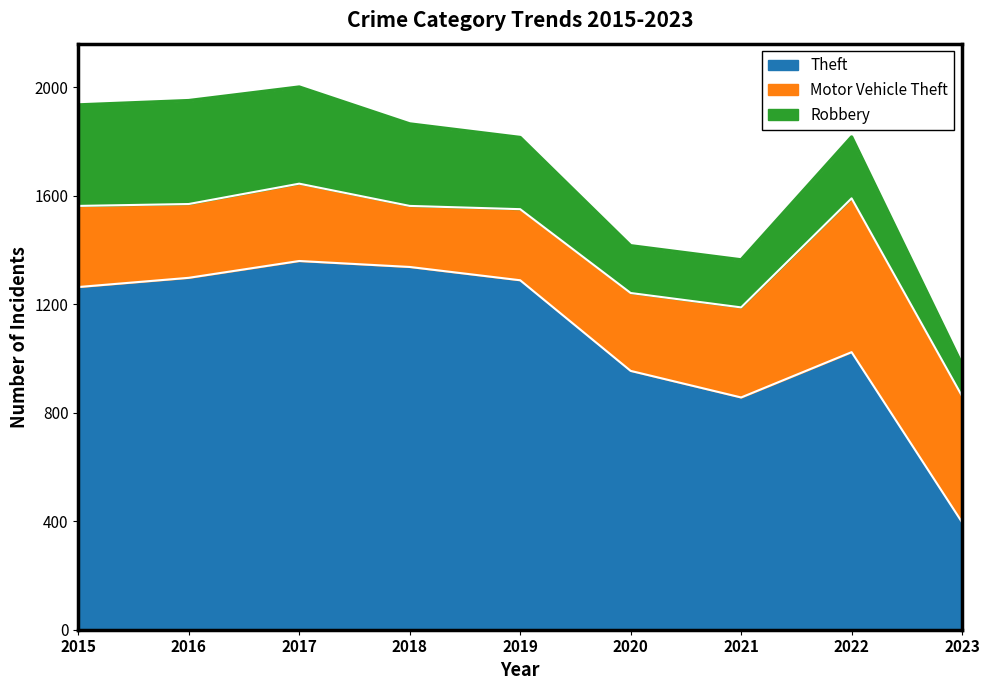

Where is Motor Vehicle Theft nearest to the value 396?

2021